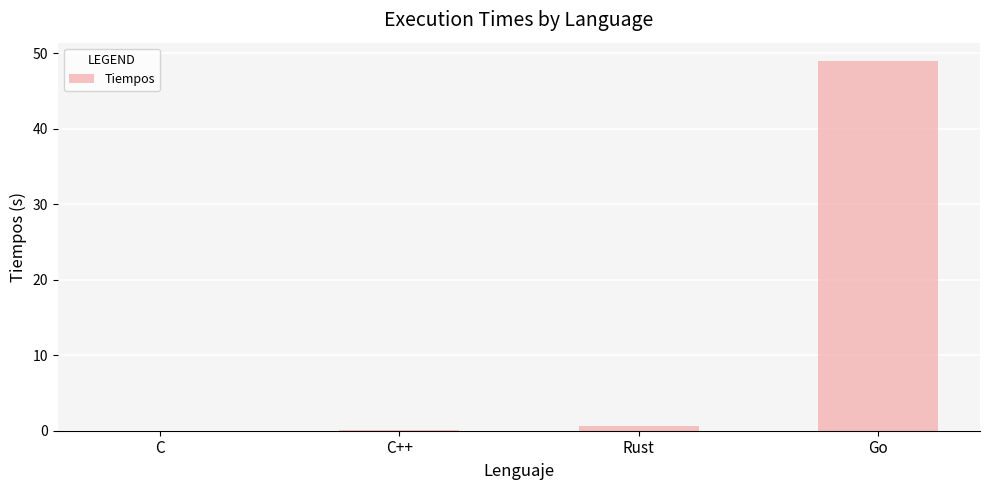

The chart shows a value of 11.2 at Go. True or false?

False